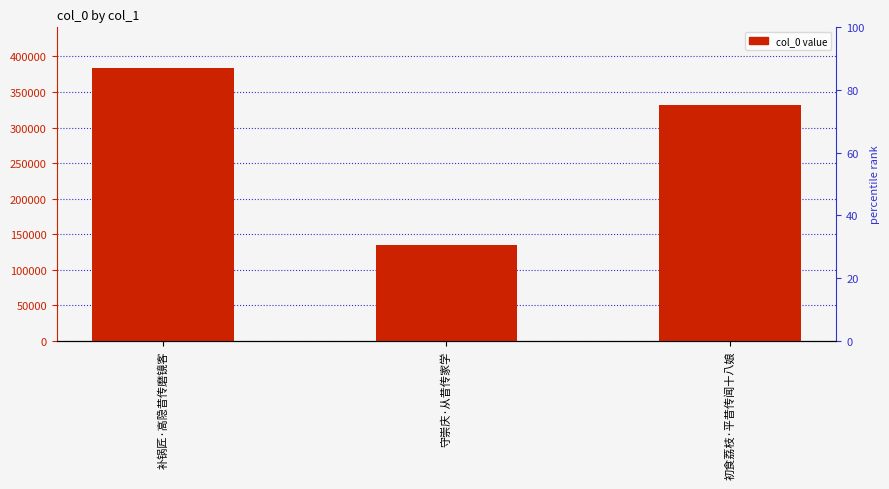

Reading left to right, list all the values displayed in this chart.

383523	135233	331639